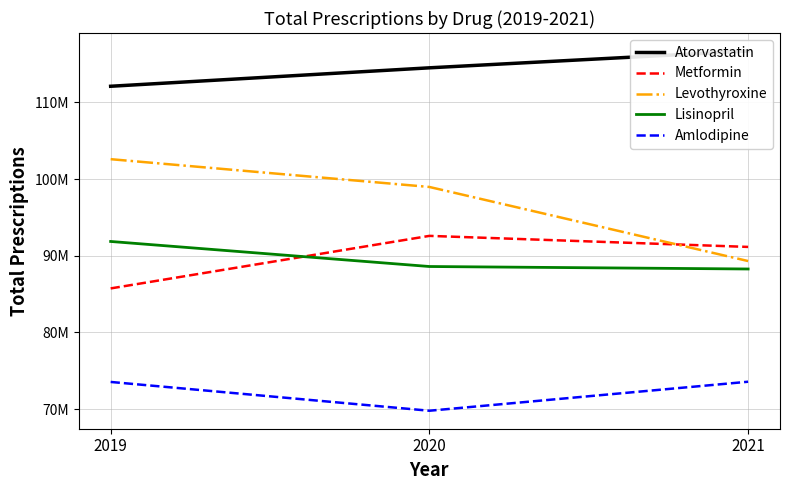

At which category is the sum across all series the highest?

2019